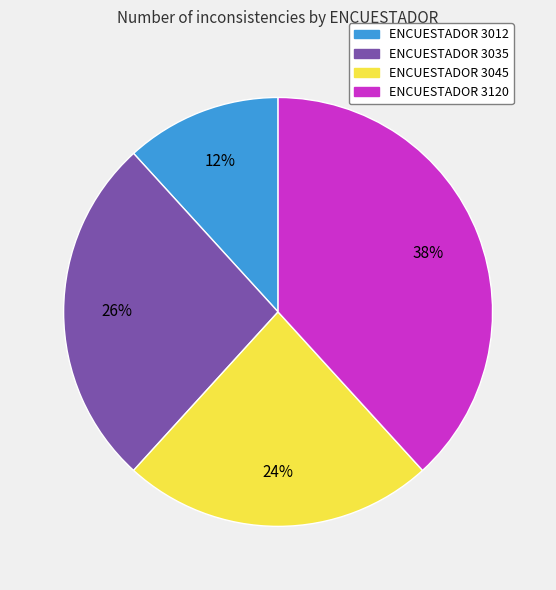

True or false: ENCUESTADOR 3045 accounts for 18% of the total.

False